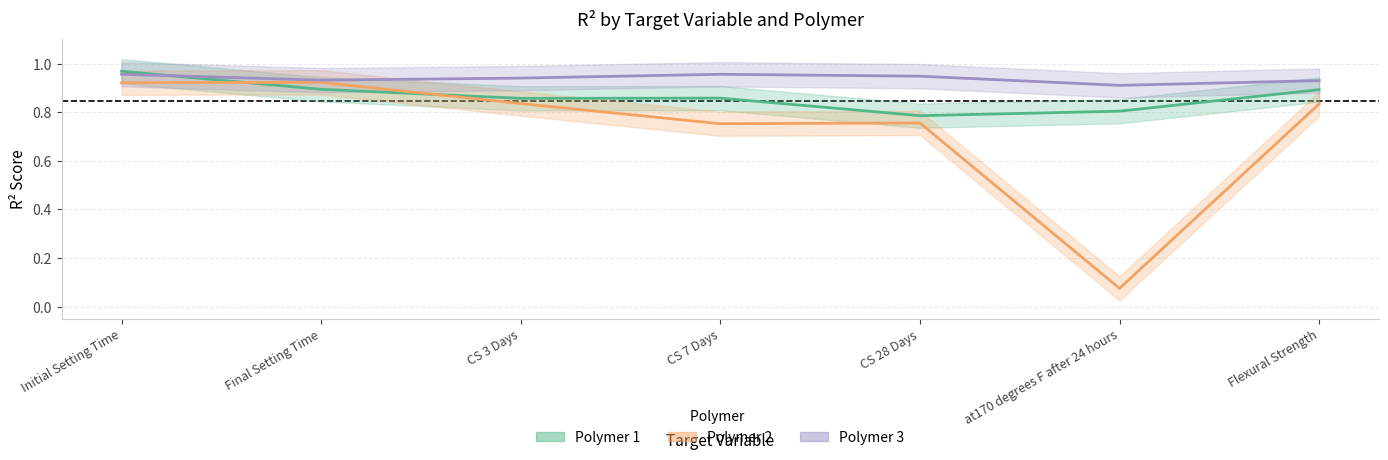

How many intersections are there between Polymer 3 and Polymer 1?

1